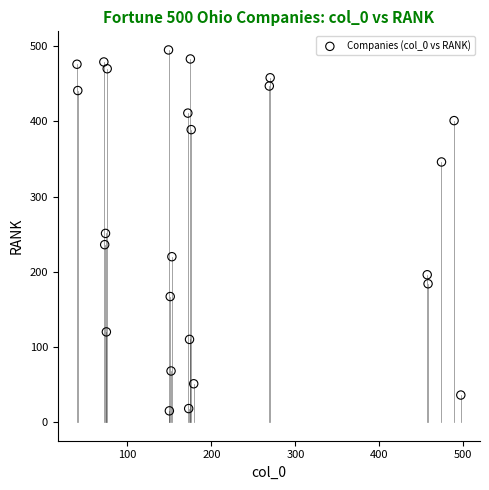

What is the range of X values (max minus min)?

457